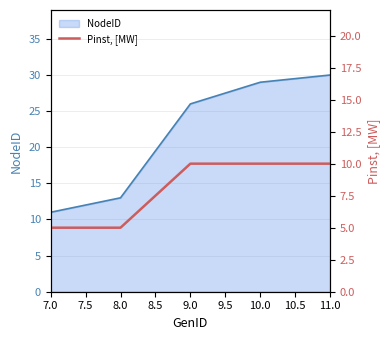

What is the maximum value for NodeID?

30